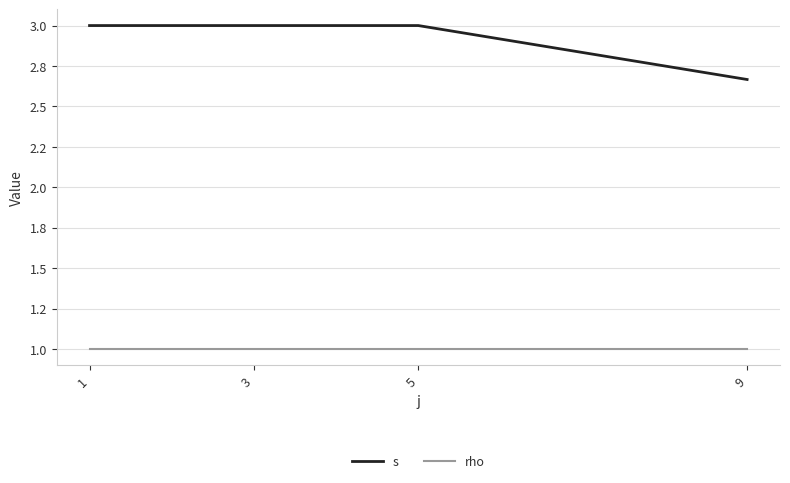

What are all the series names shown in the legend?

s, rho